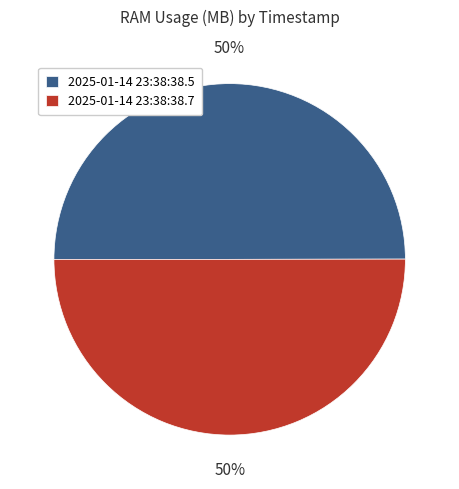

To the nearest percent, what portion does 2025-01-14 23:38:38.5 represent?

50%